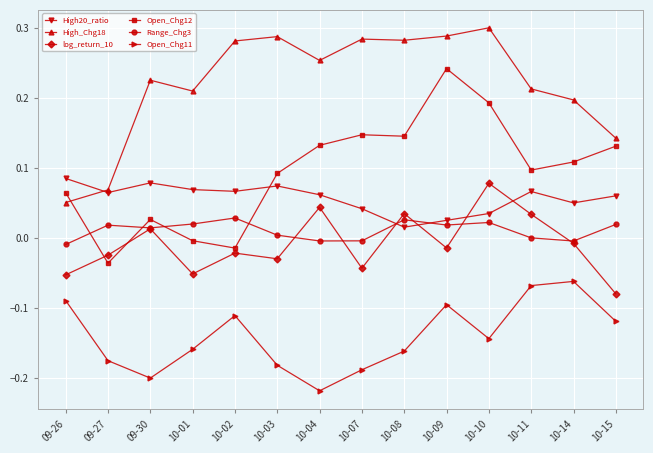

After their last crossing, which series has the higher values: Range_Chg3 or High20_ratio?

High20_ratio